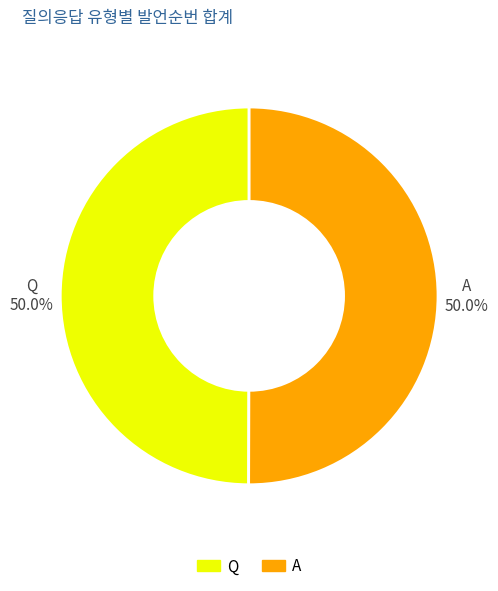

To the nearest percent, what is the average slice percentage?

50%